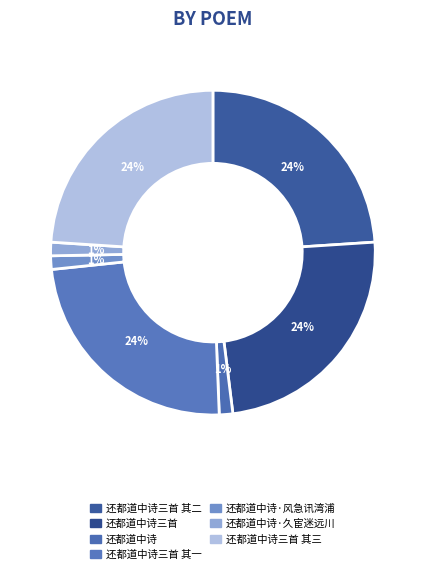

What percentage is the 还都道中诗三首 其二 slice, to the nearest percent?

24%